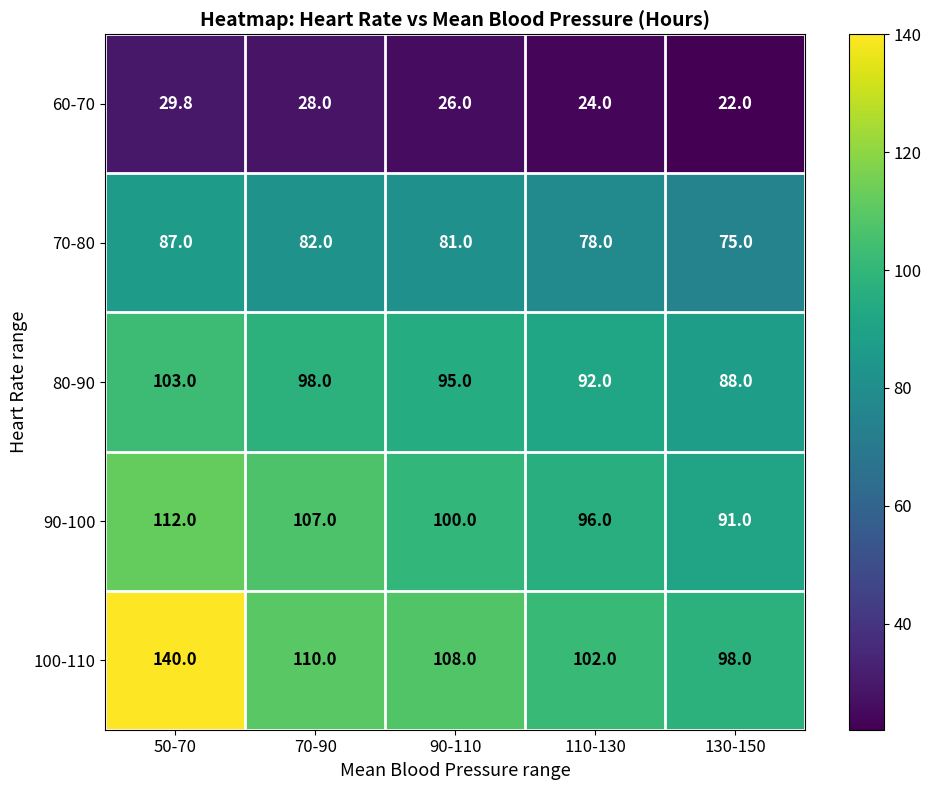

At which category is the sum across all series the highest?

50-70